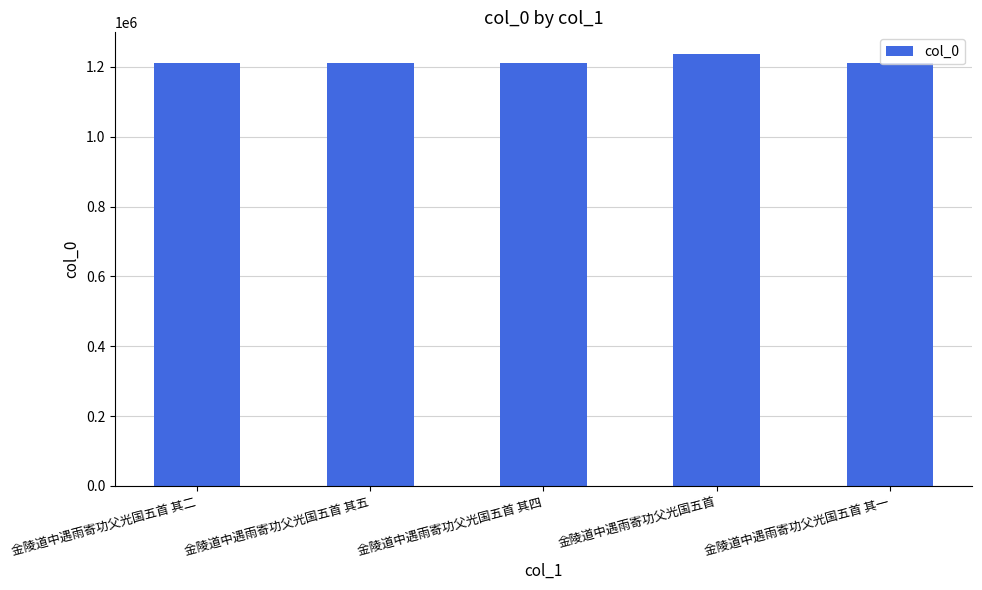

What is the change in value from 金陵道中遇雨寄功父光国五首 其五 to 金陵道中遇雨寄功父光国五首?

+25330